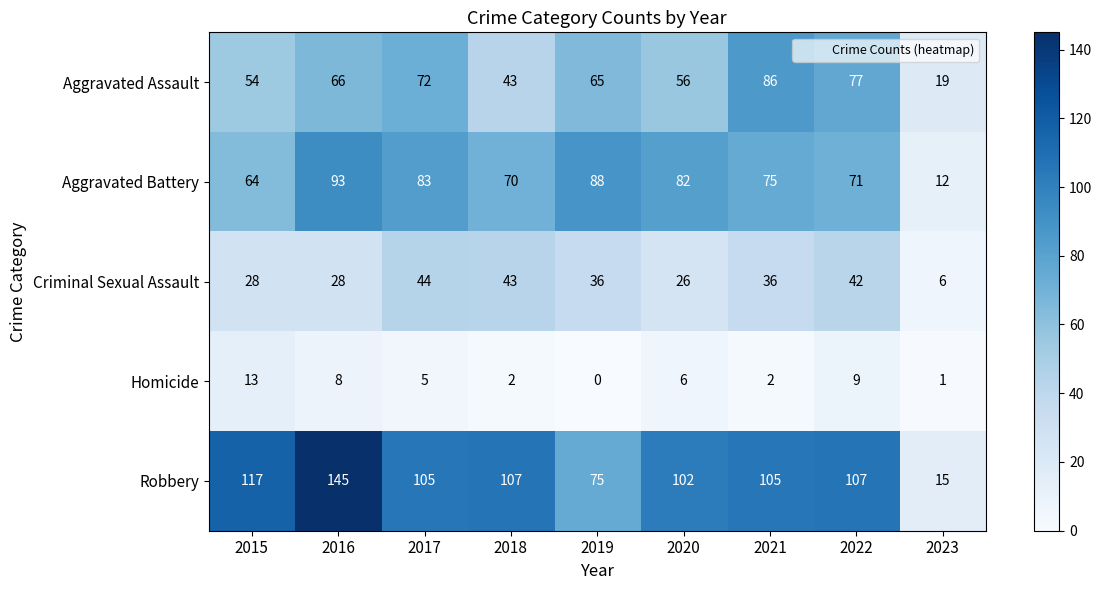

The Homicide series shows 6 at 2015. True or false?

False